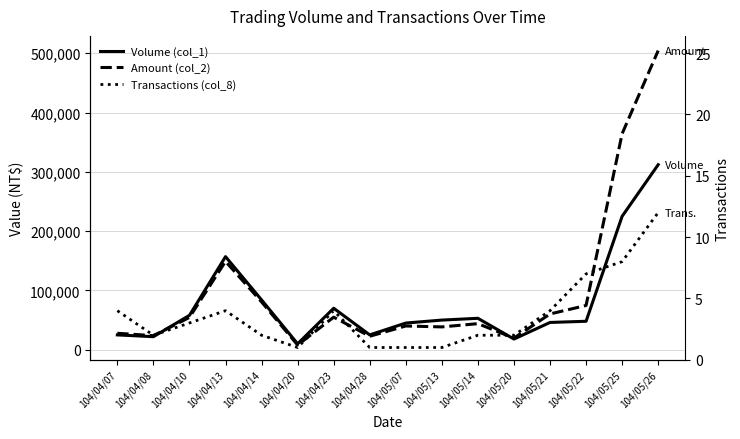

Rank the categories by Amount (col_2) value from lowest to highest.

104/04/20, 104/05/20, 104/04/28, 104/04/08, 104/04/07, 104/05/13, 104/05/07, 104/05/14, 104/04/10, 104/04/23, 104/05/21, 104/05/22, 104/04/14, 104/04/13, 104/05/25, 104/05/26